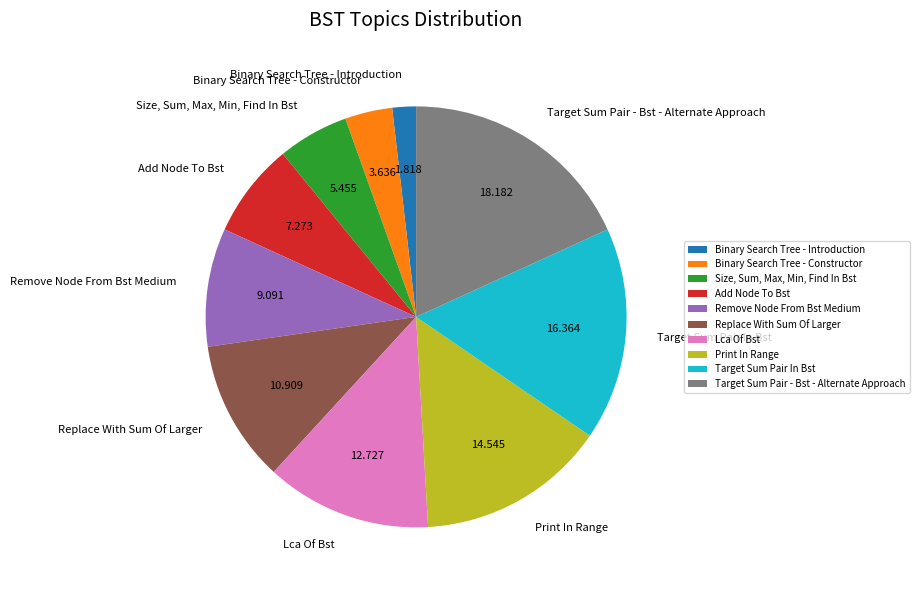

Does Binary Search Tree - Introduction represent more than half of the total?

No